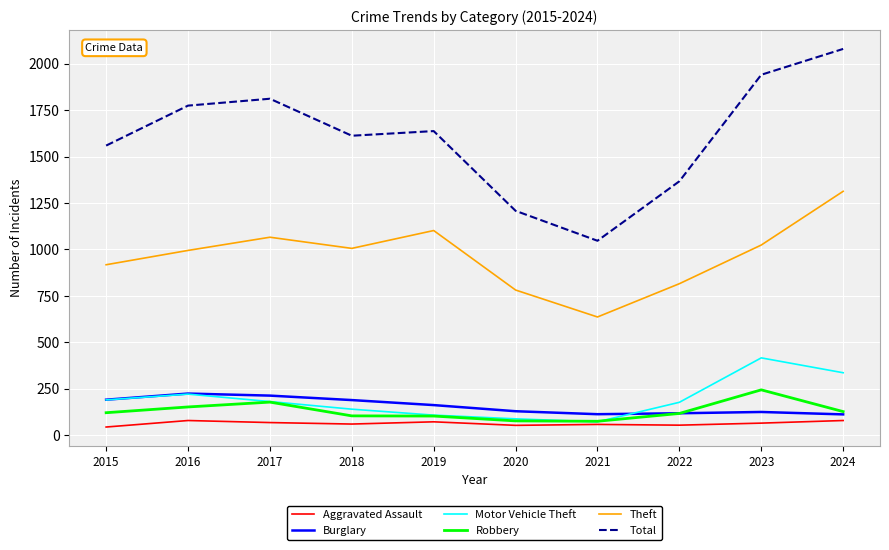

In Motor Vehicle Theft, how many points are higher than both neighbors (excluding endpoints)?

2